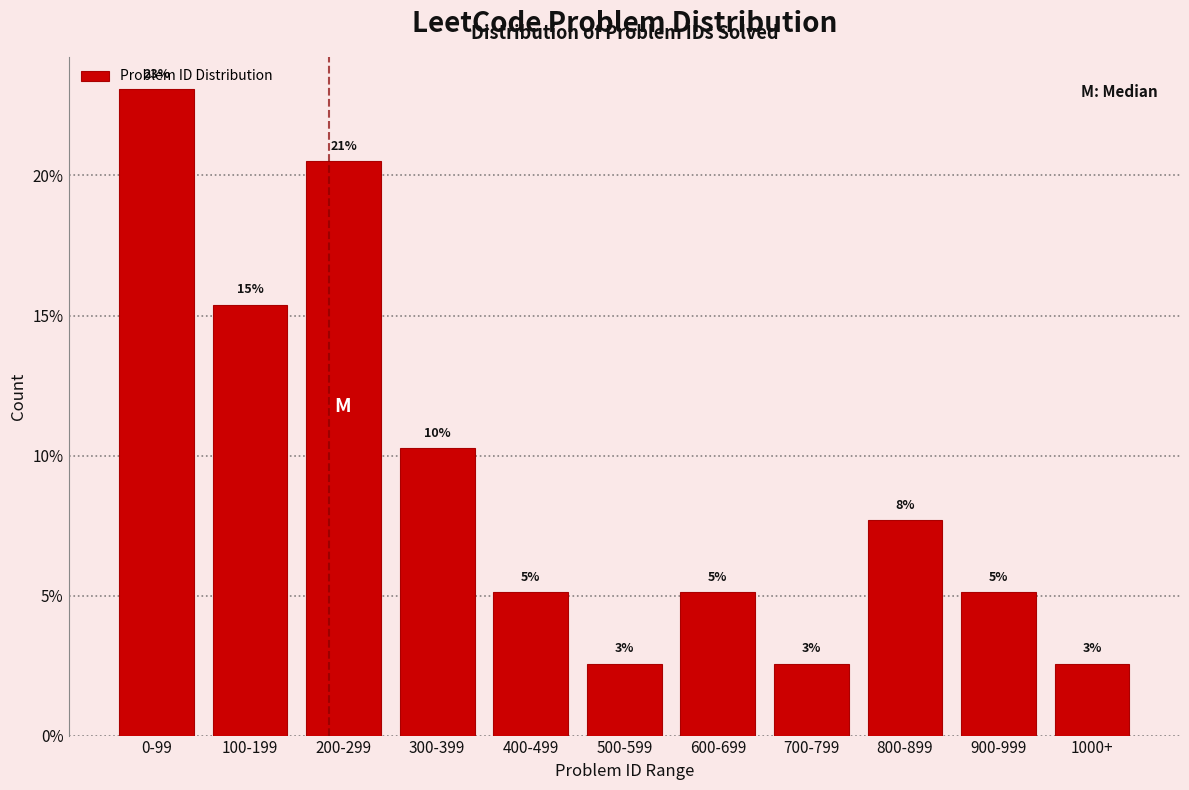

How many bars are there in total?

11